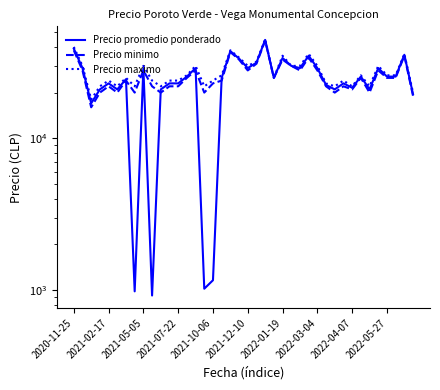

Reading left to right, what are all the values shown in this chart?

Precio promedio ponderado: 39000	29000	17000	21000	23000	21000	24500	980	29000	920	21000	23000	23000	25500	29000	1020	1160	25000	37500	33500	29000	31500	44500	25000	33800	30000	29000	35000	29000	22455	21000	23000	21529	25500	21000	29000	25500	25500	35500	19500
Precio minimo: 38000	28000	16000	20000	22000	20000	24000	20000	28000	22000	20000	22000	22000	25000	28000	20000	23000	24000	37000	33000	28000	31000	44000	25000	33000	30000	28000	34000	28000	22000	20000	22000	21000	25000	20000	28000	25000	25000	35000	19000
Precio maximo: 40000	30000	18000	22000	24000	22000	25000	22000	30000	24000	22000	24000	24000	26000	30000	22000	24000	26000	38000	34000	30000	32000	45000	25000	35000	30000	30000	36000	30000	23000	22000	24000	22000	26000	22000	30000	26000	26000	36000	20000